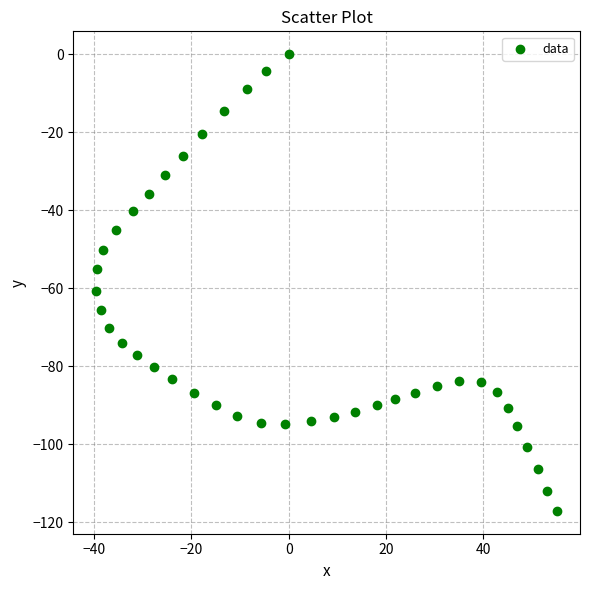

What is the range of X values (max minus min)?

94.6